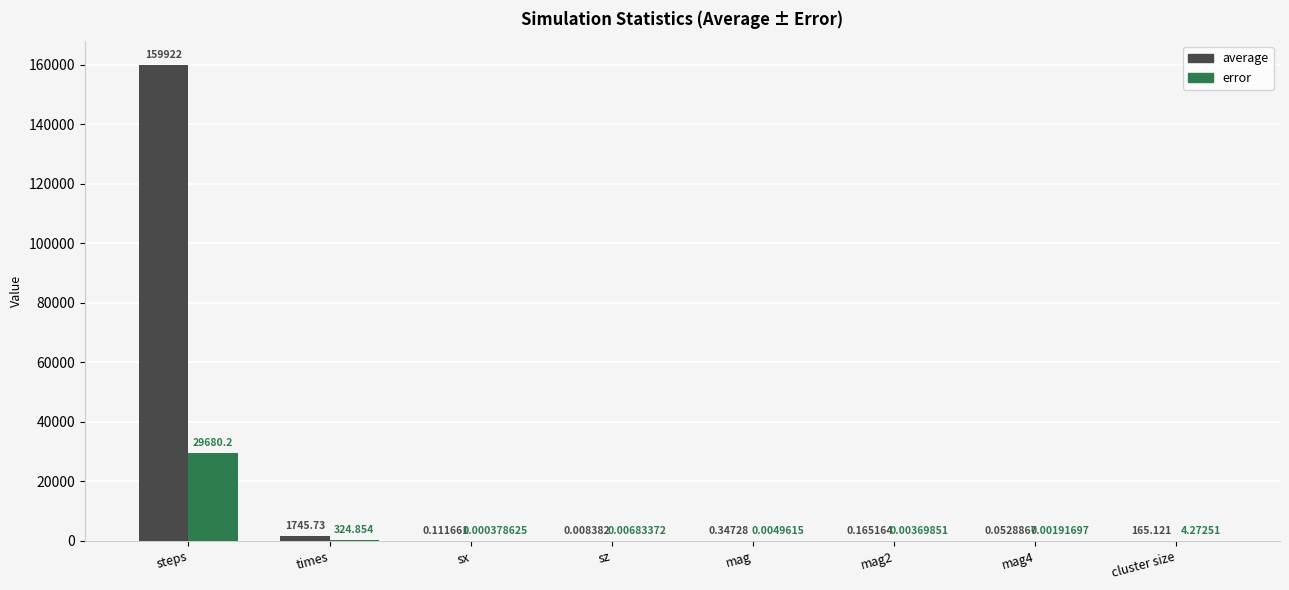

What is the sum of the error values at steps and sz?

29680.2